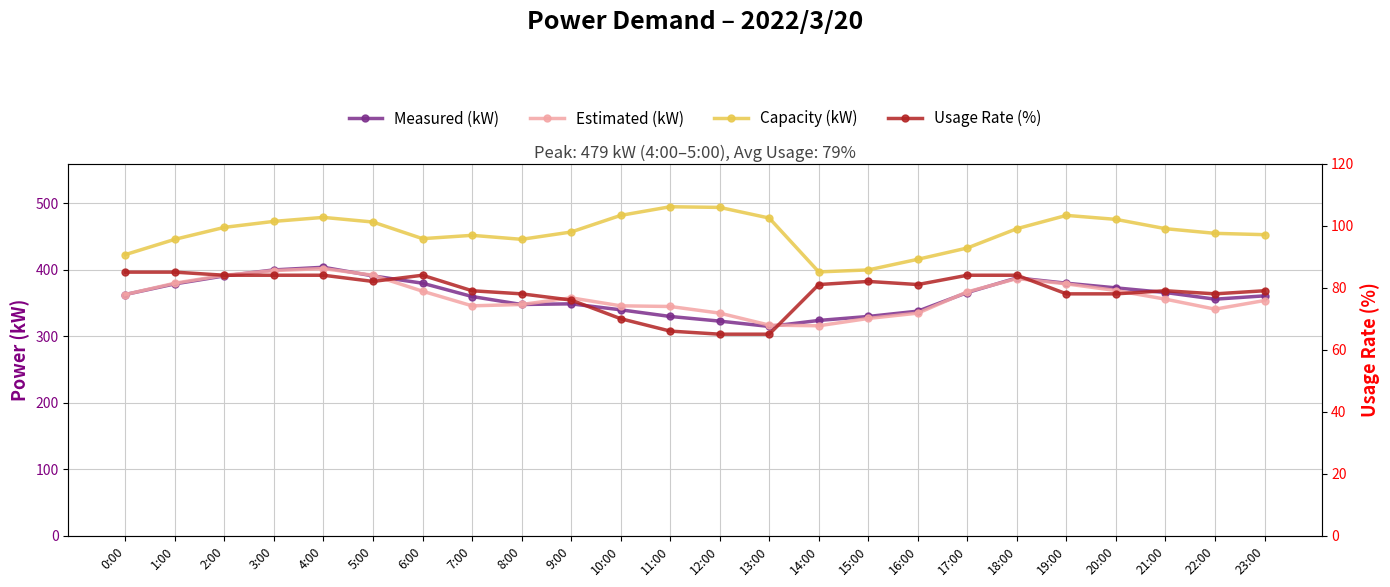

True or false: Usage Rate (%) and Measured (kW) cross at least once.

False